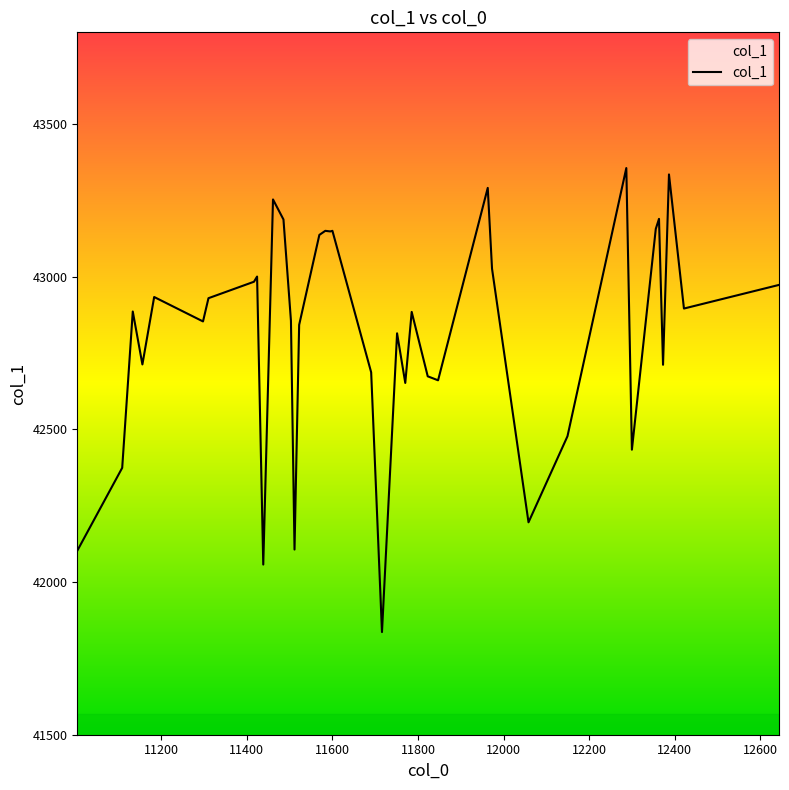

What is the minimum value shown in the chart?

41836.1